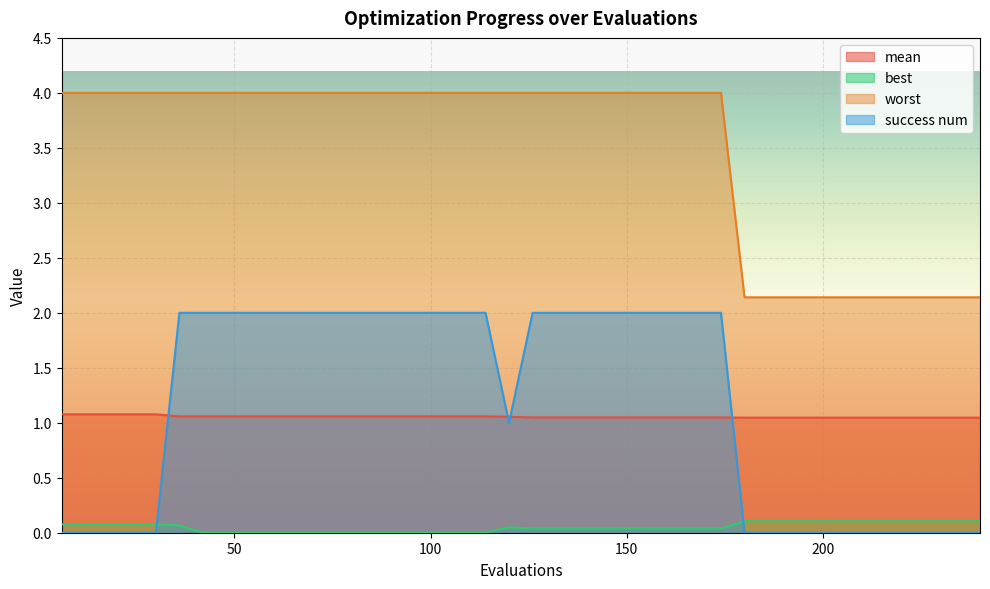

True or false: worst has a value of 2.1 at 204.

True